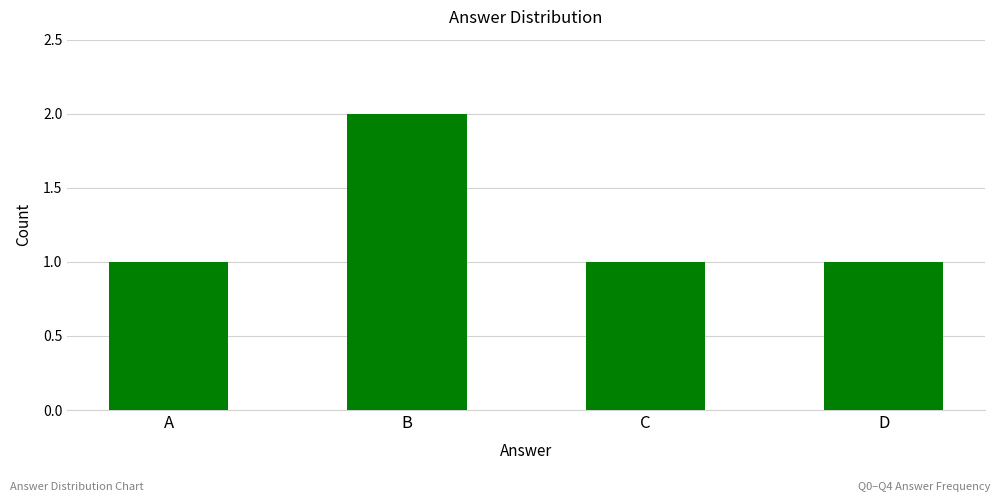

True or false: the data shows 1 at A.

True